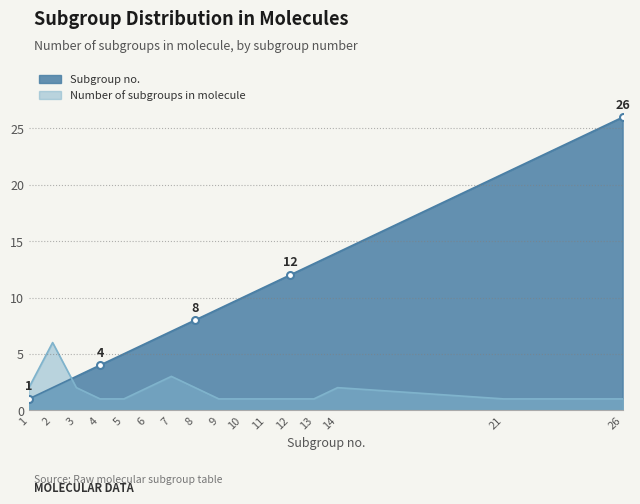

How many lines are shown in the chart?

2